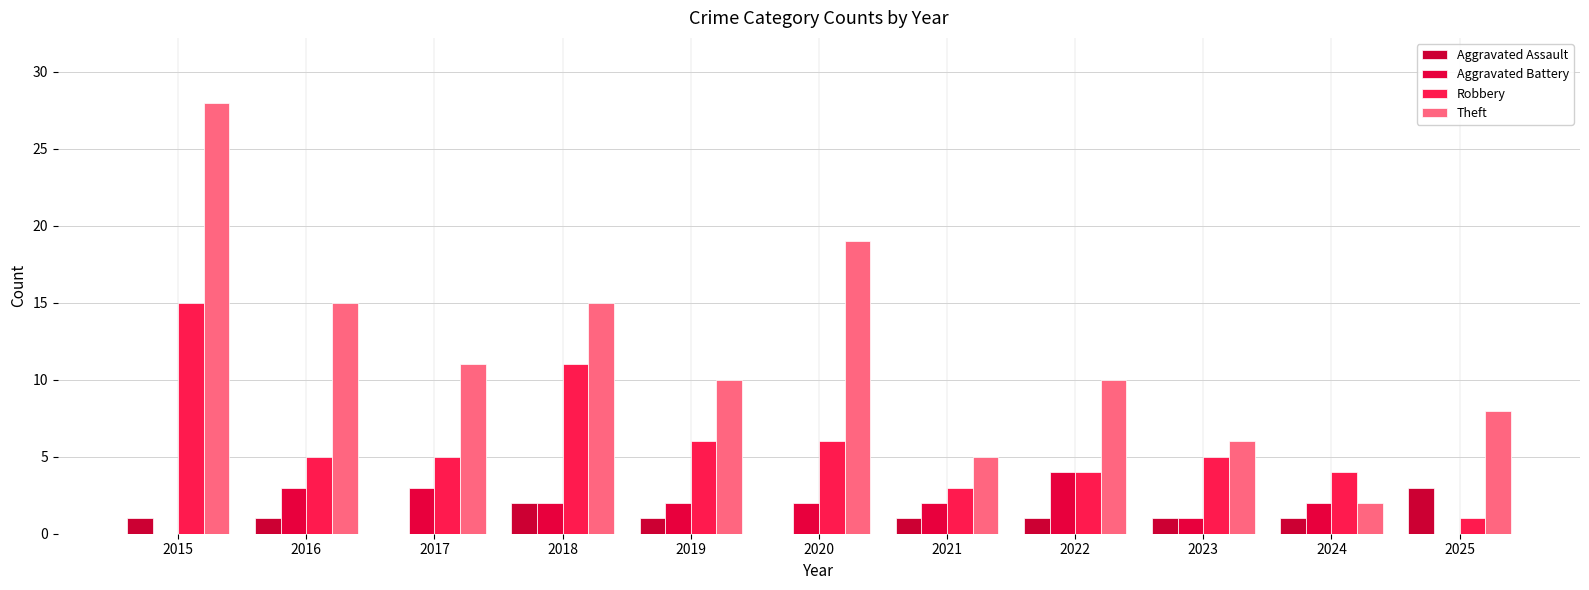

Is it true that Theft equals 3 at 2025?

False